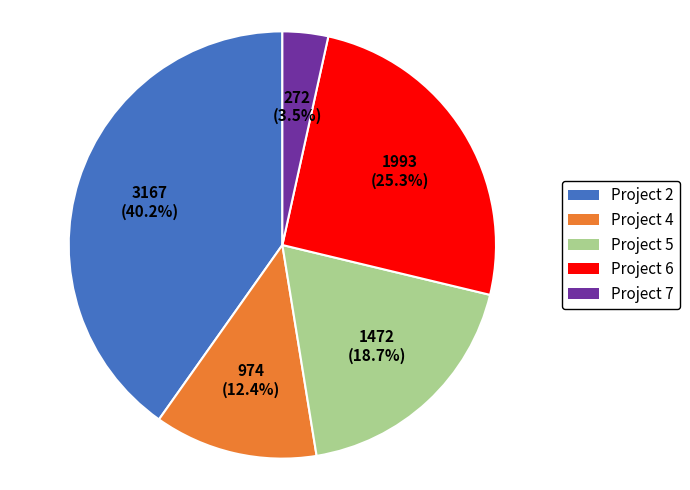

Is there any slice that represents more than half of the pie?

No